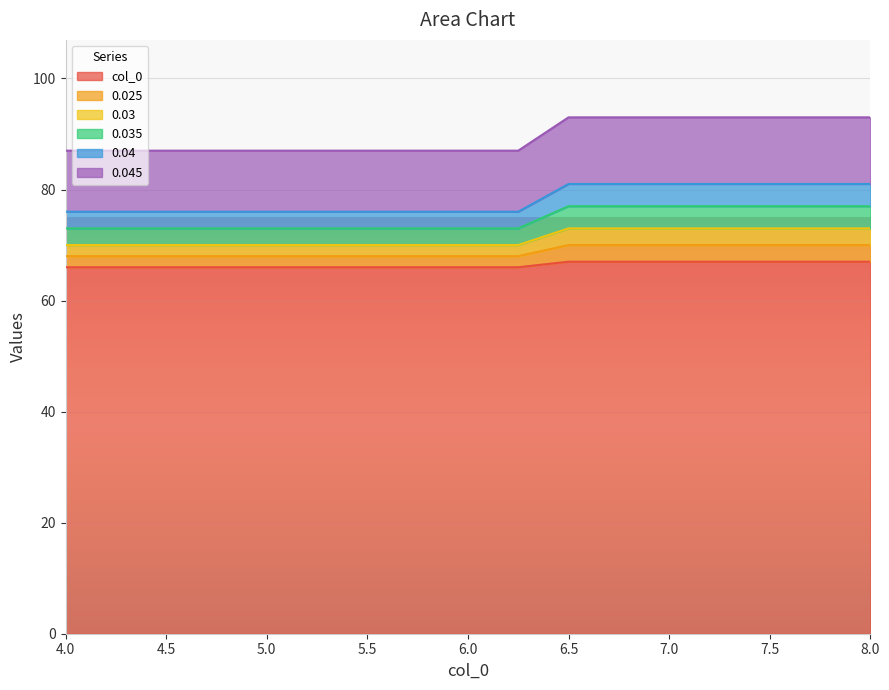

Does the chart display data point markers on the line(s)?

No